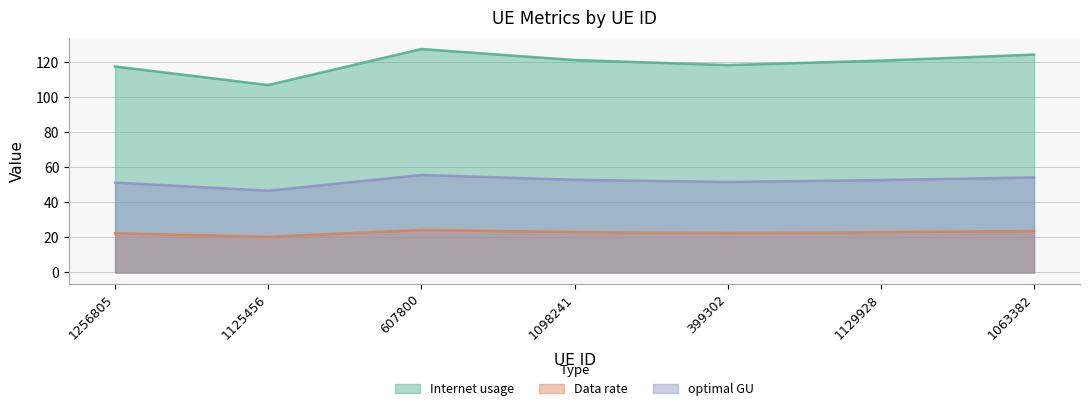

Reading right to left, list all the values displayed in this chart.

Internet usage: 1063382=124.3	1129928=120.9	399302=118.4	1098241=121.2	607800=127.5	1125456=107.0	1256805=117.5
Data rate: 1063382=23.7	1129928=23.0	399302=22.5	1098241=23.1	607800=24.3	1125456=20.4	1256805=22.4
optimal GU: 1063382=54.3	1129928=52.8	399302=51.7	1098241=52.9	607800=55.6	1125456=46.7	1256805=51.3